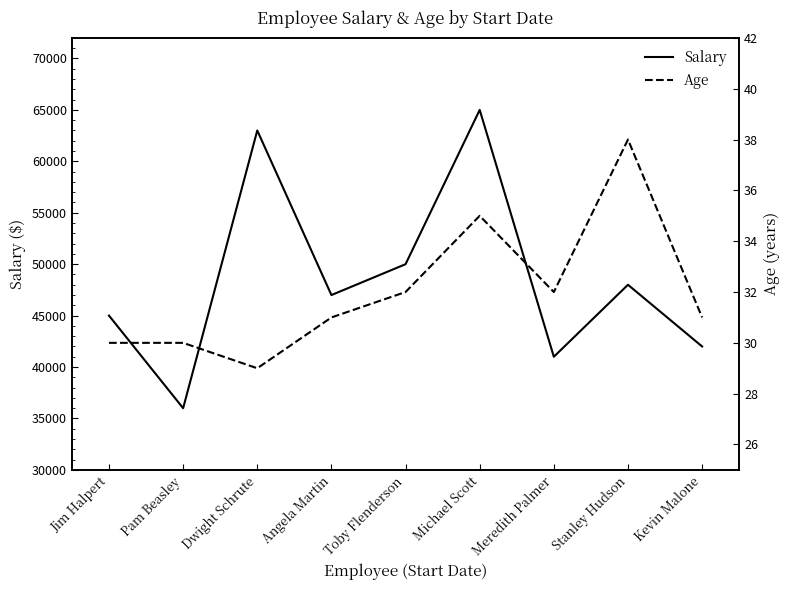

Reading left to right, list all the values displayed in this chart.

Salary: 45000	36000	63000	47000	50000	65000	41000	48000	42000
Age: 30	30	29	31	32	35	32	38	31